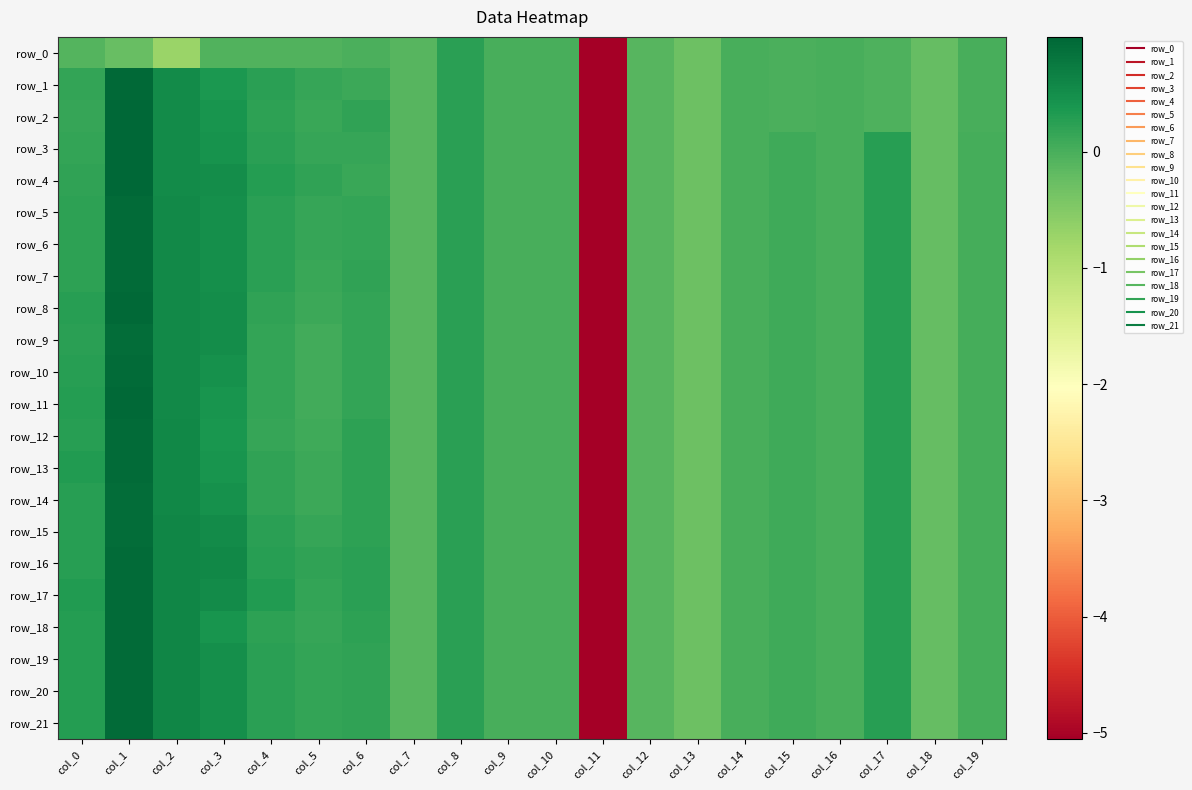

At which label is row_9 closest to -2?

col_13